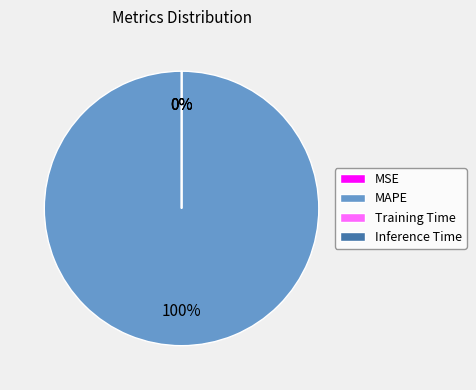

Does MAPE represent more than half of the total?

Yes